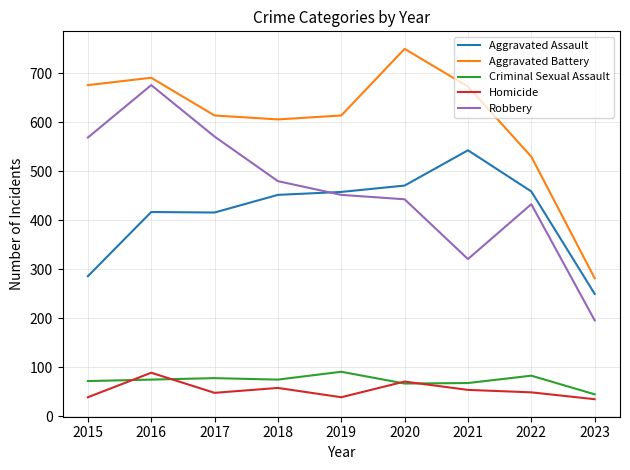

The Homicide series shows 71 at 2020. True or false?

True